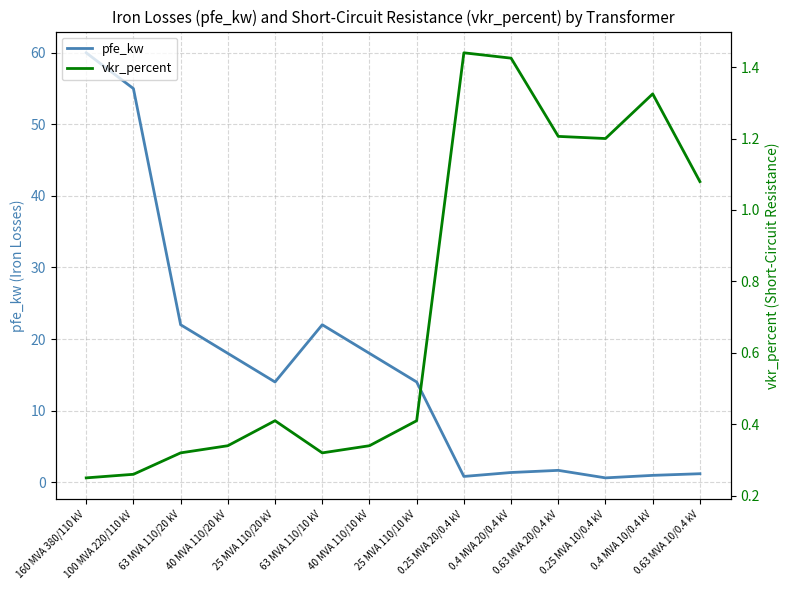

True or false: pfe_kw has a value of 0.7 at 0.4 MVA 20/0.4 kV.

False